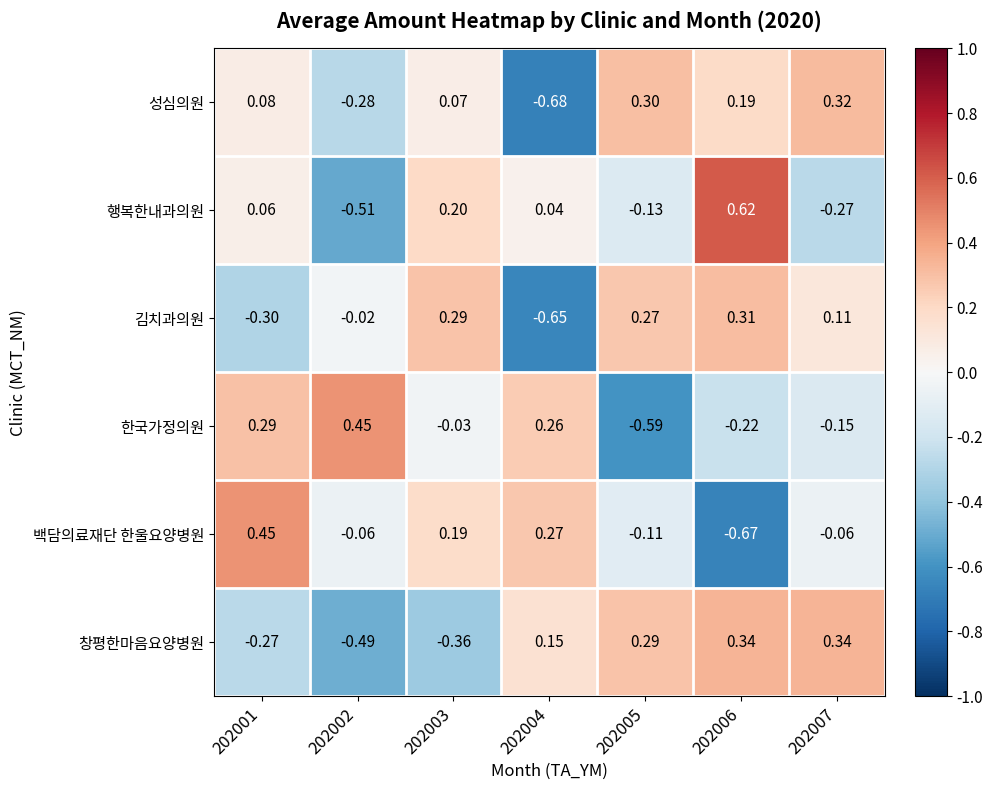

Between 202002 and 202007, which series saw the biggest shift?

창평한마음요양병원